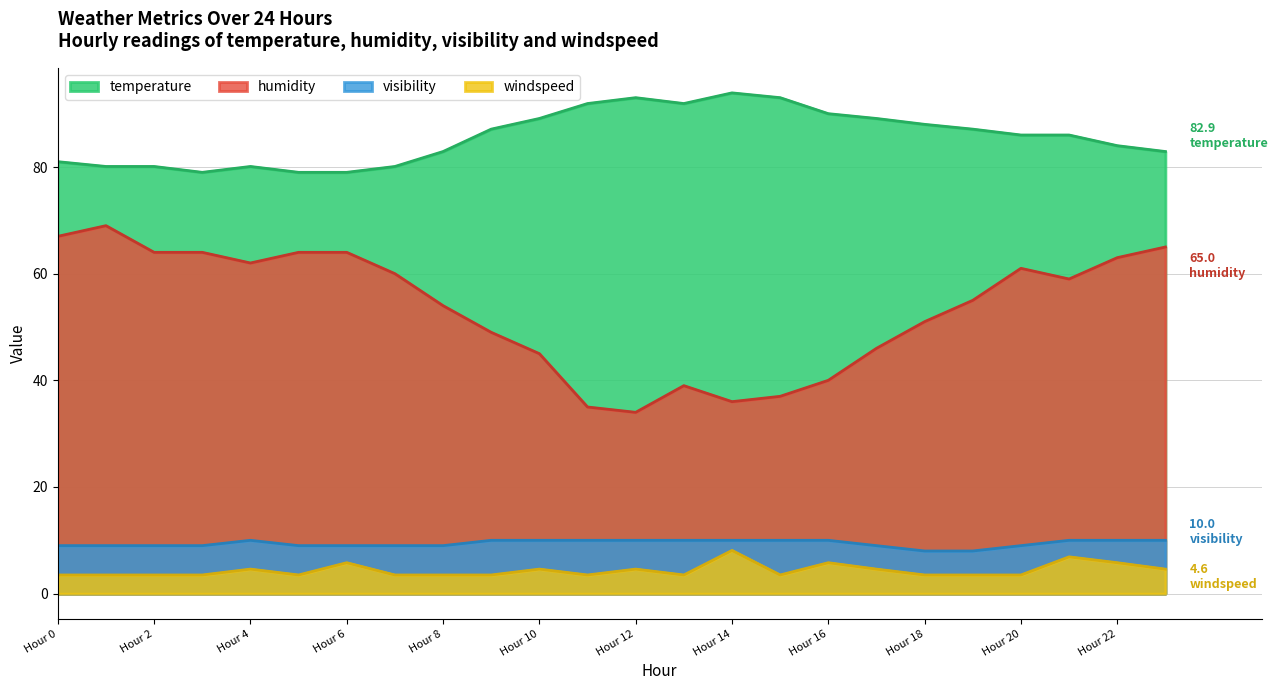

What is the difference between the maximum and minimum values in the temperature series?

14.9